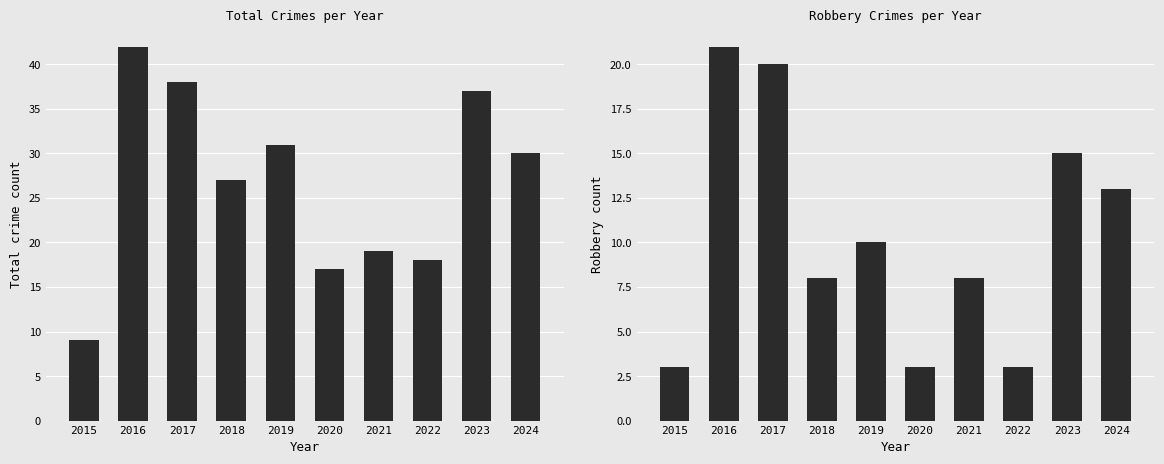

At how many categories does at least one series exceed 11?

9